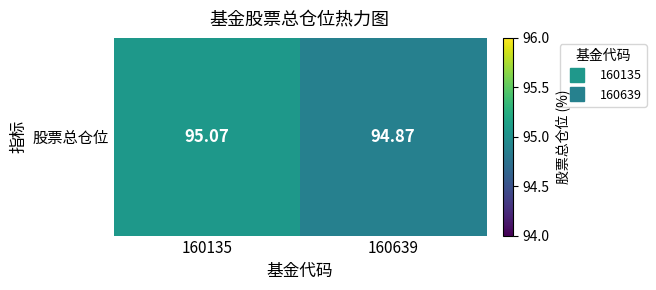

Where is the data nearest to the value 94?

160639